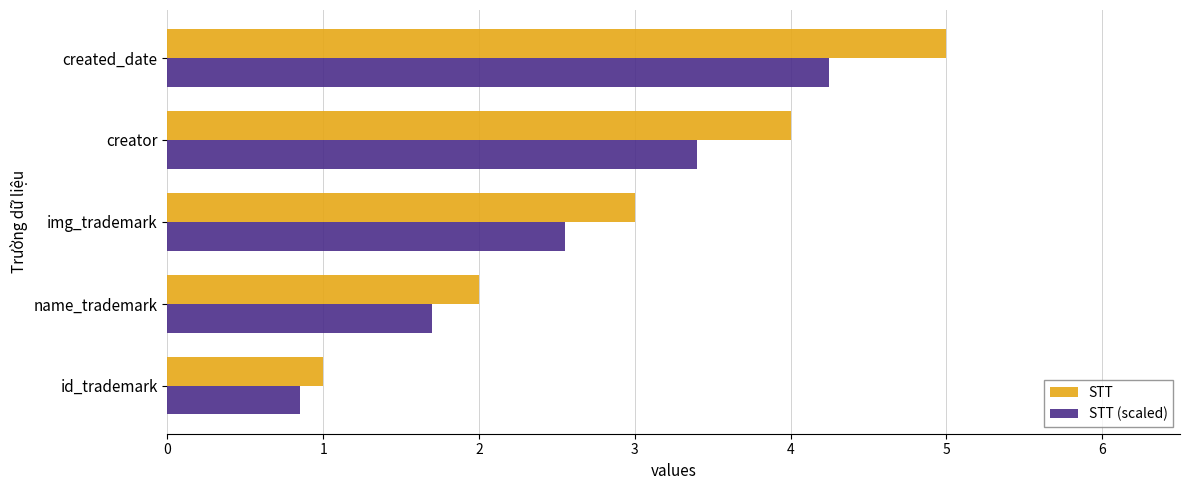

What is the minimum value for STT?

1.0